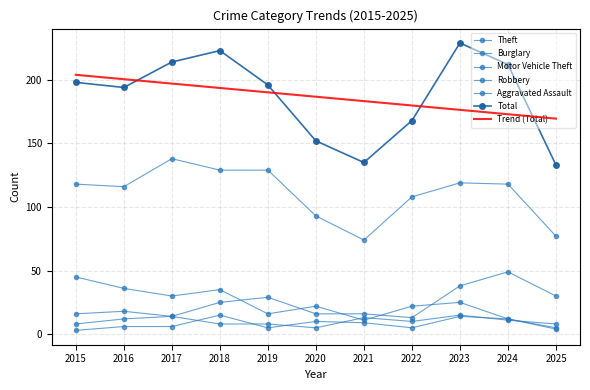

What is the average value of the Burglary series?

23